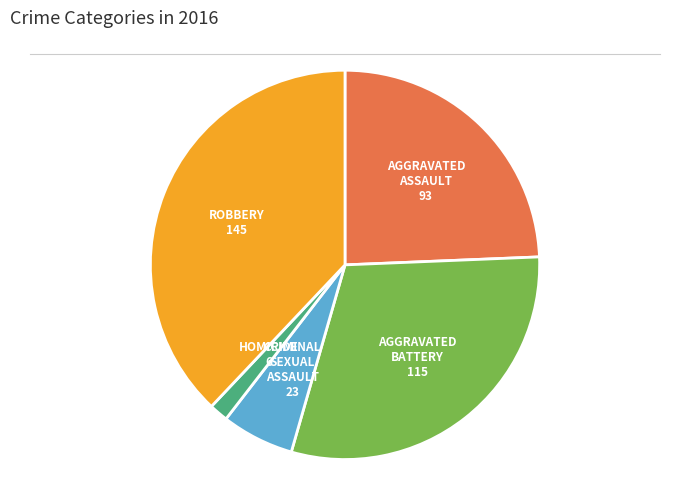

Does any single category account for the majority?

No